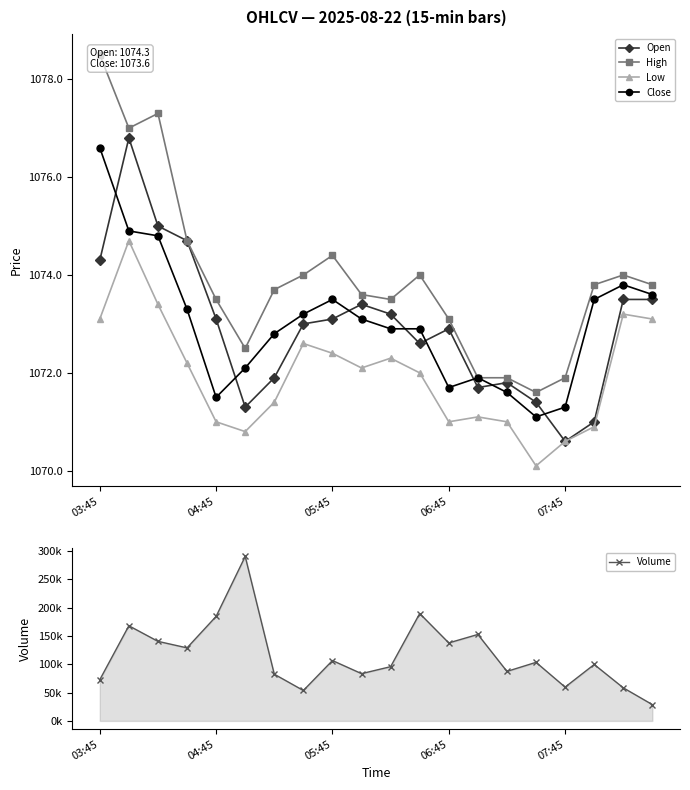

What is the maximum value for Low?

1074.7